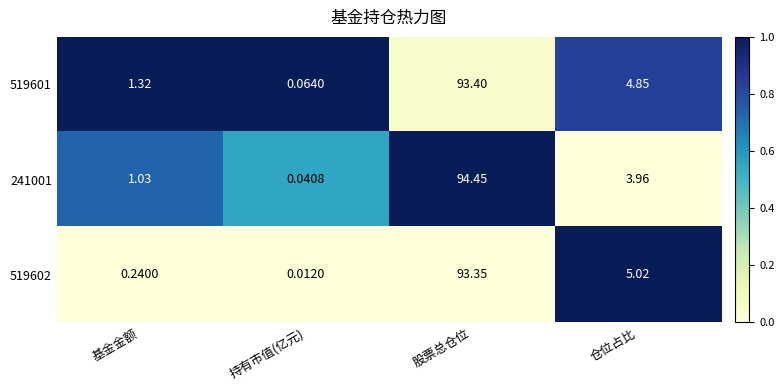

At which category is the sum across all series the highest?

股票总仓位